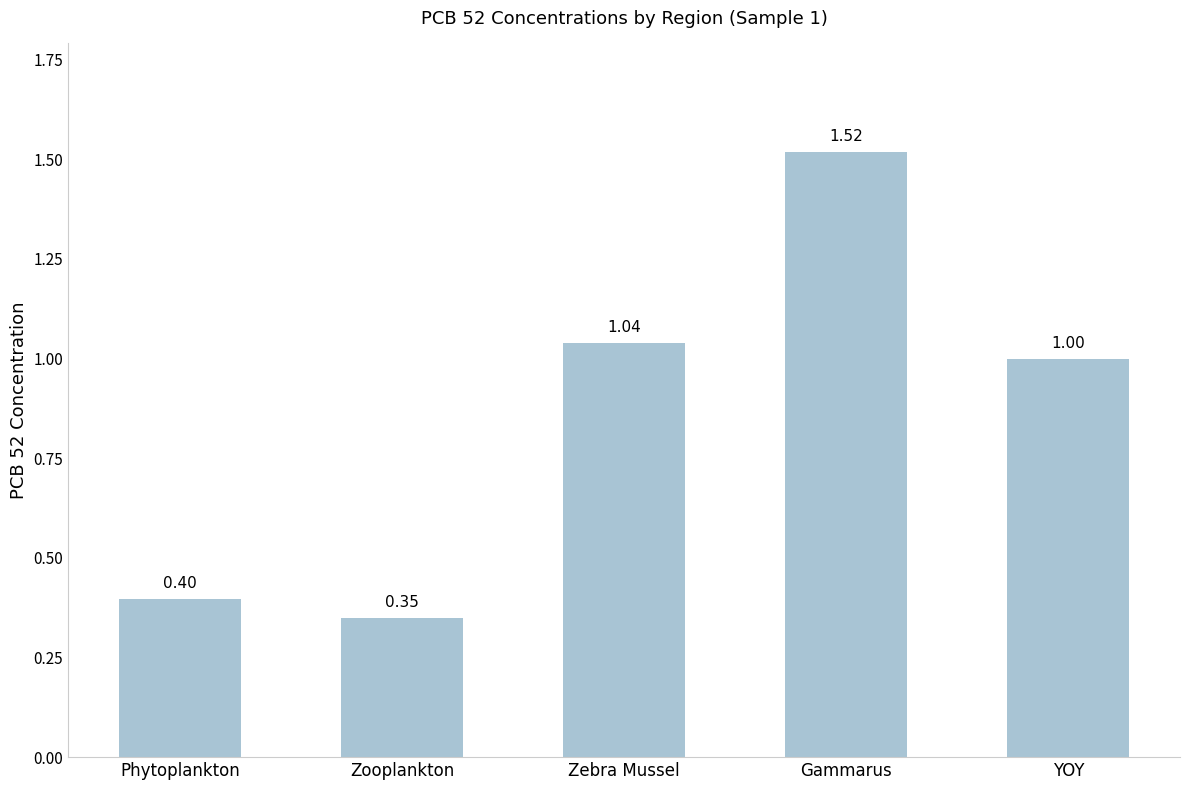

Does the chart contain stacked bars?

No